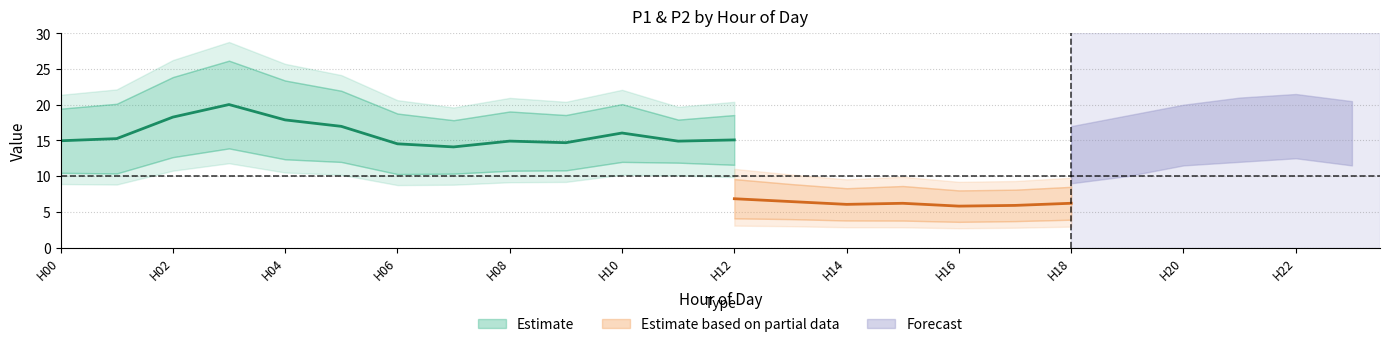

At which label is P1_Friday closest to 21?

23